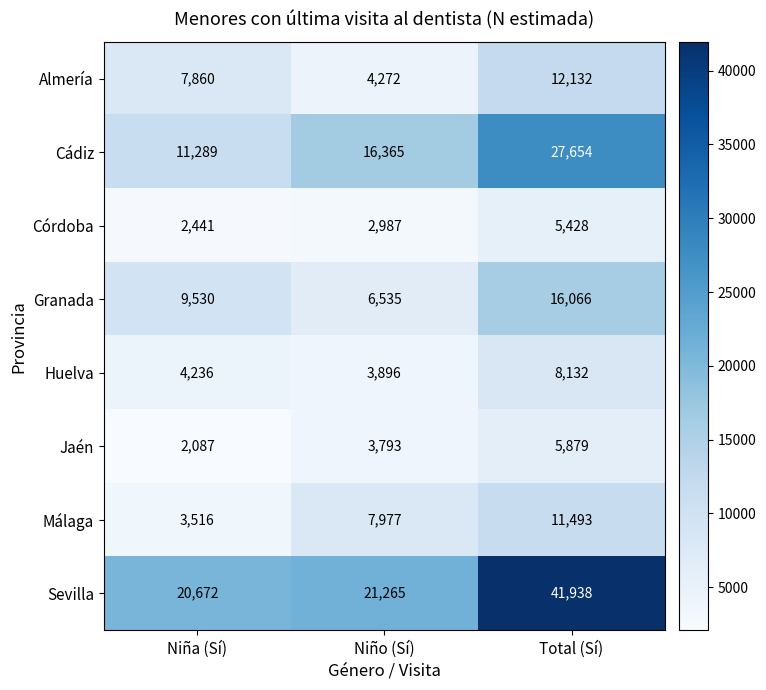

What is the average value of the Sevilla series?

27958